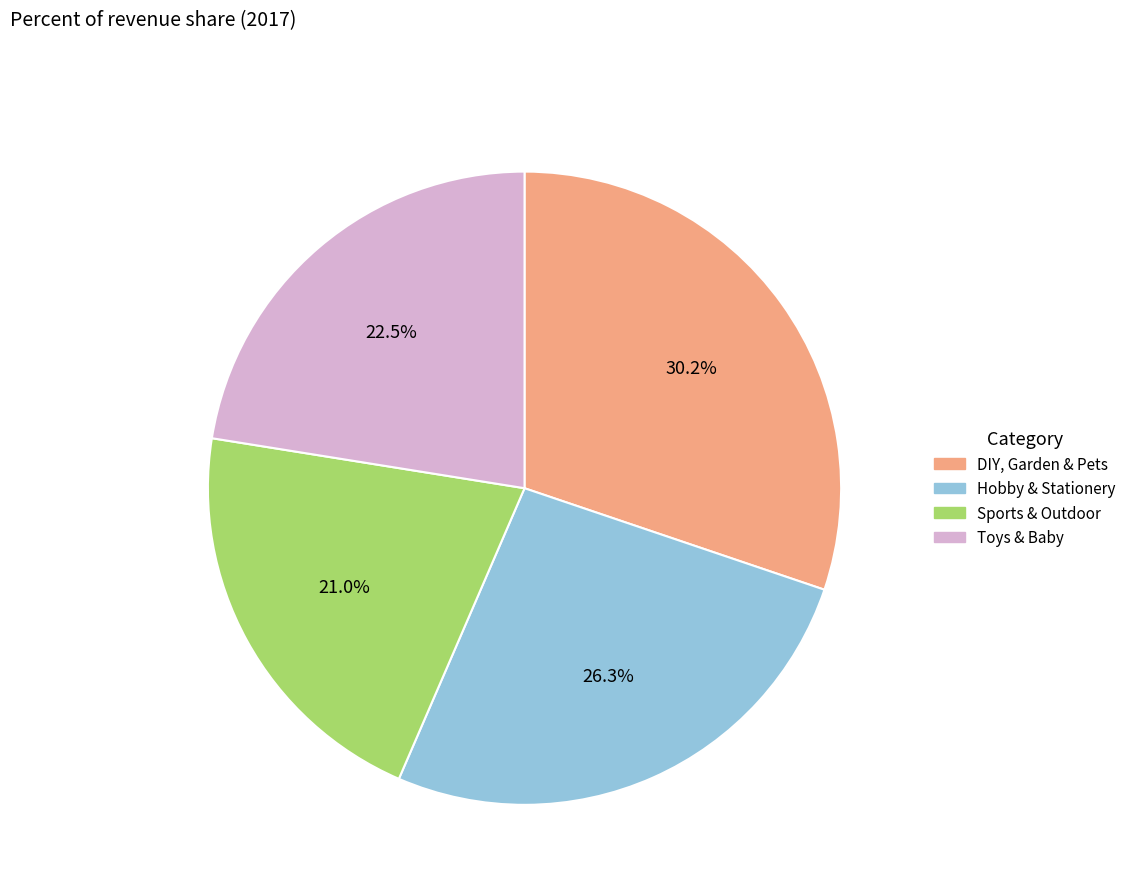

Is it true that Toys & Baby is 14% of the pie?

False